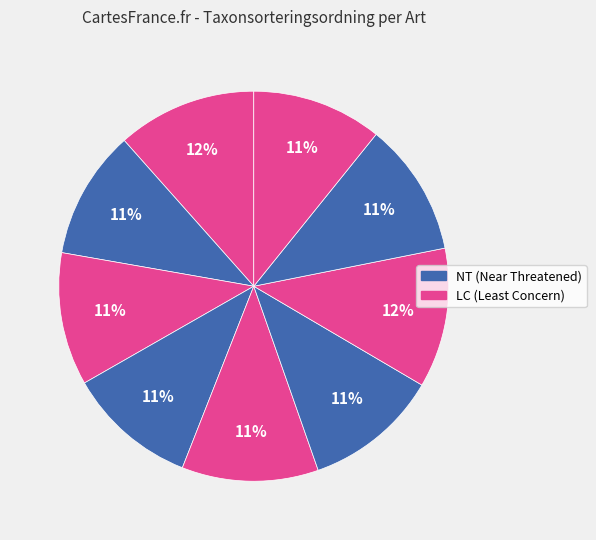

Count the number of slices in the pie.

9